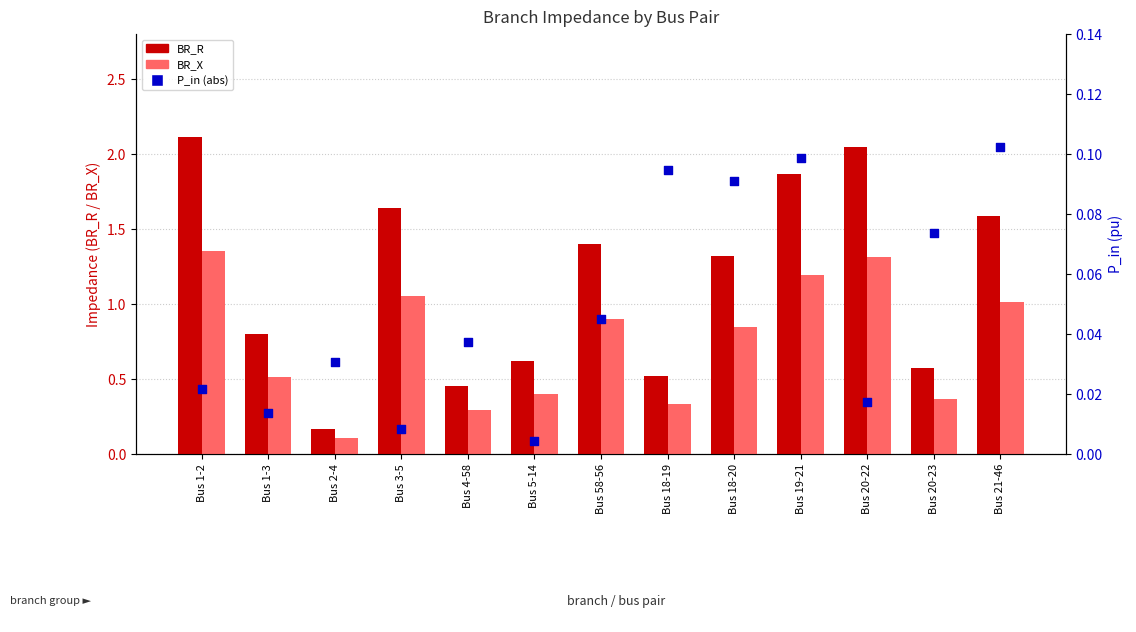

Which series contains the highest Y value?

BR_R